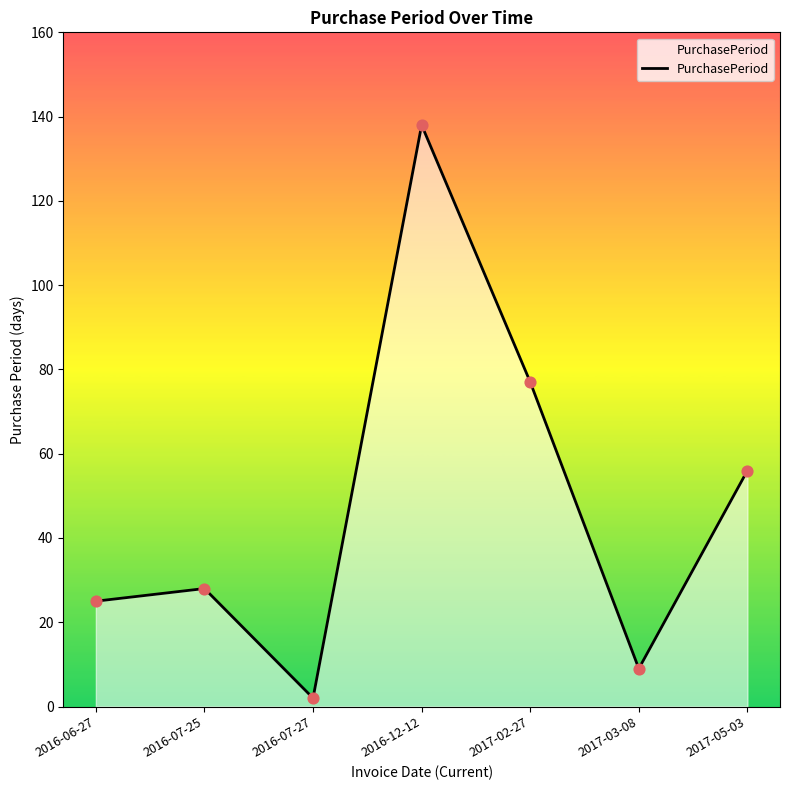

Between 2016-07-25 and 2016-12-12, which is larger?

2016-12-12